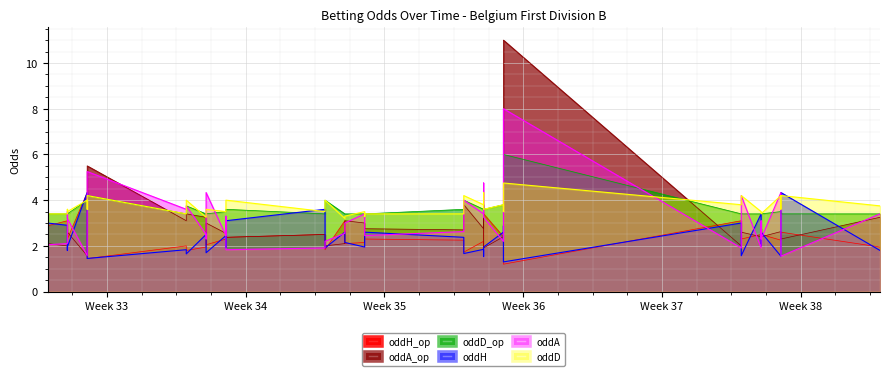

Where is the first local minimum for oddA?

Week 34